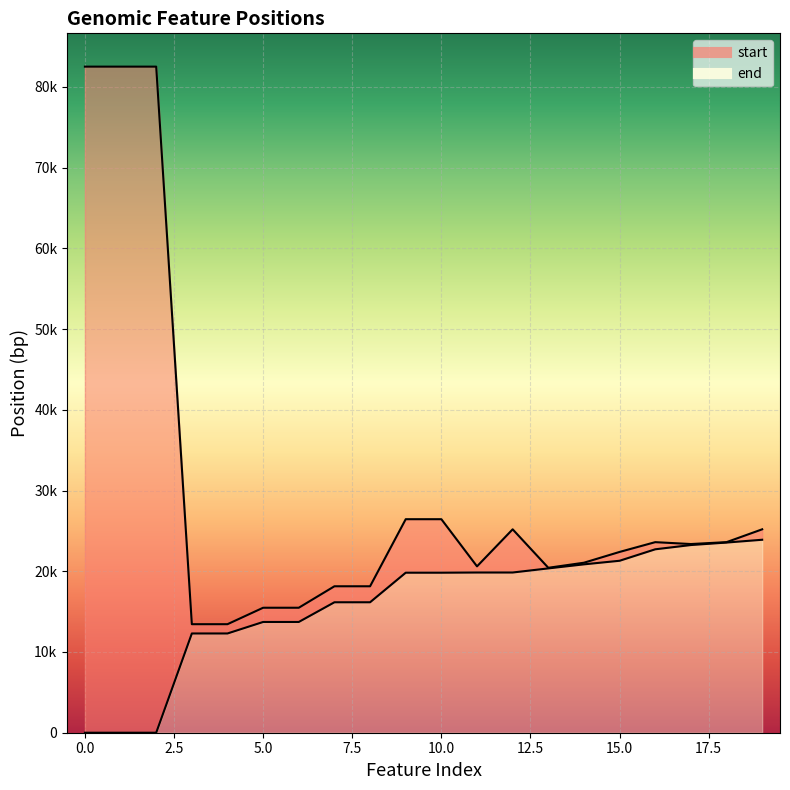

Is the value of end at 2 greater than the value of start at 9?

Yes